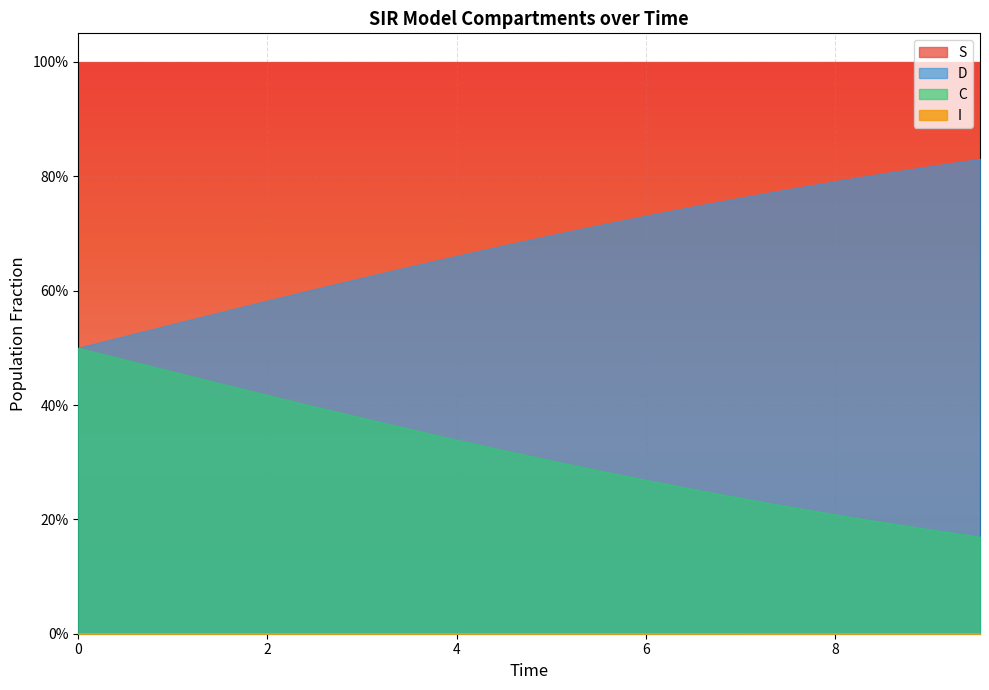

At which category is the sum across all series the highest?

1